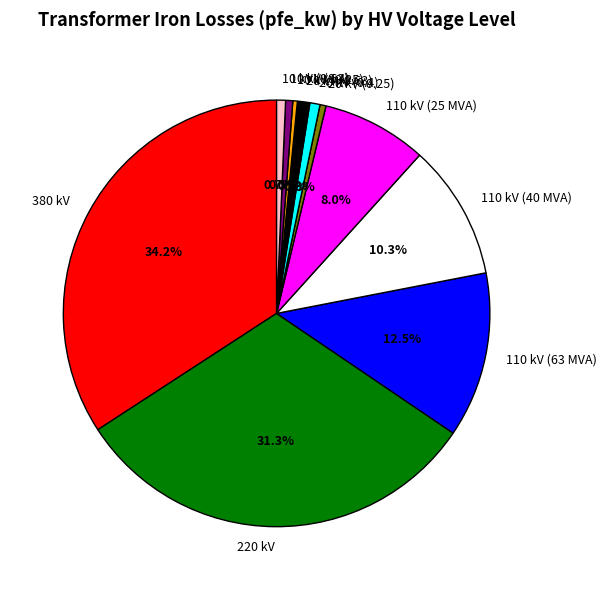

Is 220 kV the majority of the pie?

No